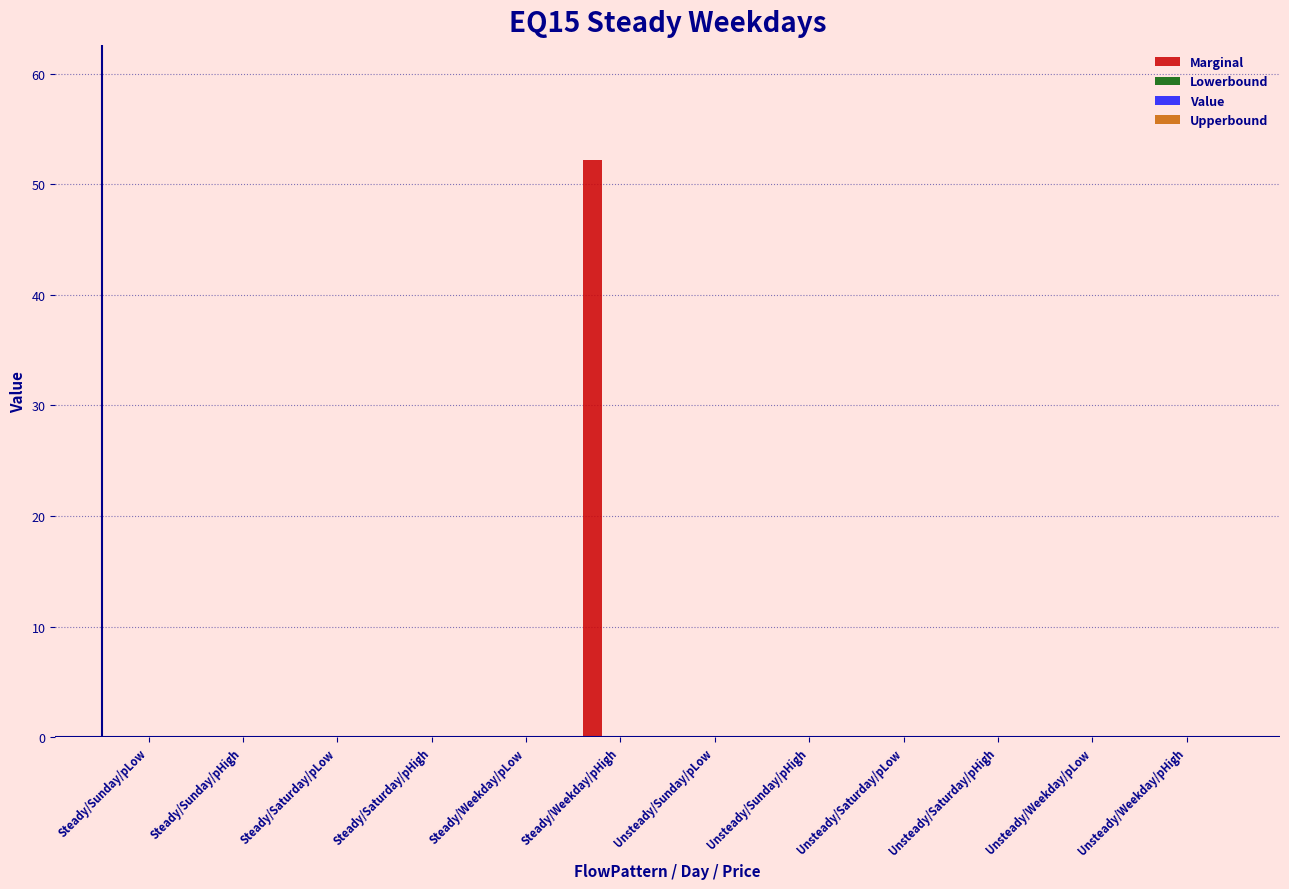

What is the sum of all values?

52.2